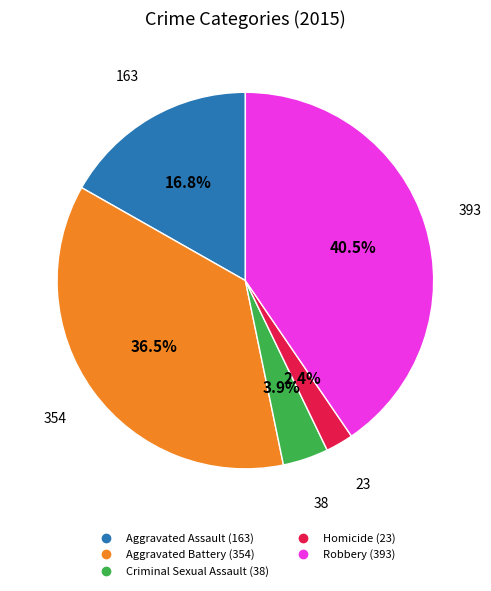

Does Aggravated Battery account for over 50% of the chart?

No